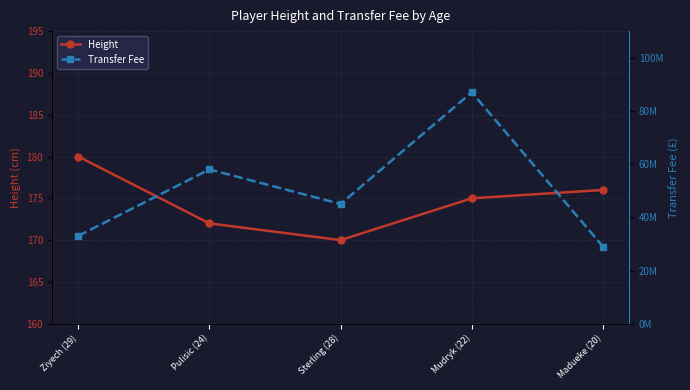

What is the sum of the Height values at Ziyech (29) and Sterling (28)?

350